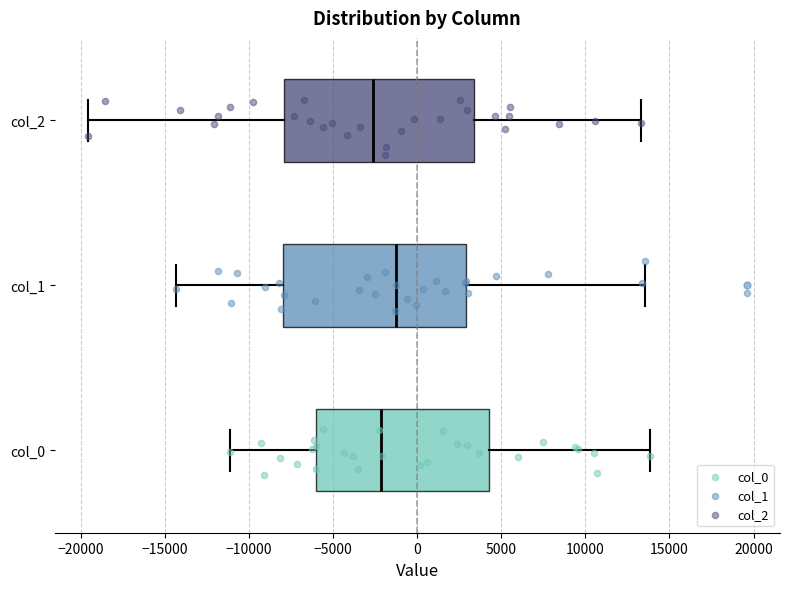

Which box has the furthest to the right median line?

col_1